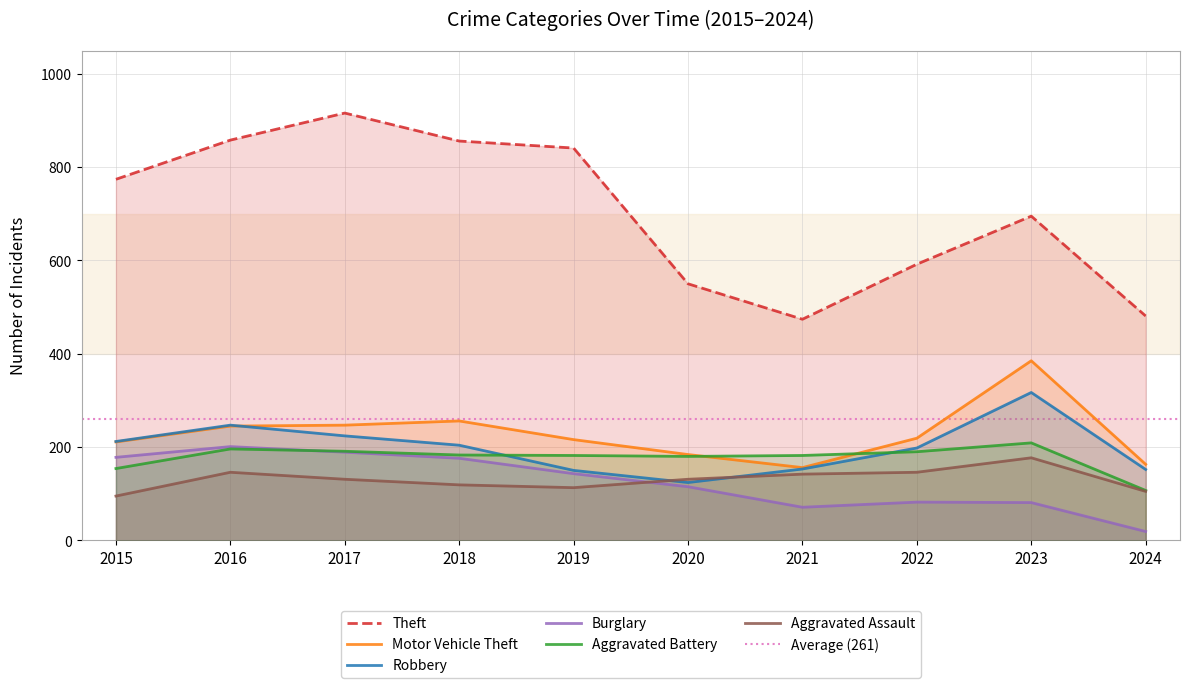

Reading left to right, transcribe all the data shown in this chart.

Theft: 774	858	916	856	841	550	474	592	695	481
Motor Vehicle Theft: 211	245	247	256	216	184	156	219	385	163
Robbery: 212	247	224	204	150	124	153	198	317	152
Burglary: 178	201	189	176	143	115	71	82	81	19
Aggravated Battery: 154	196	191	183	182	180	182	190	209	107
Aggravated Assault: 95	146	131	119	113	131	142	146	177	105